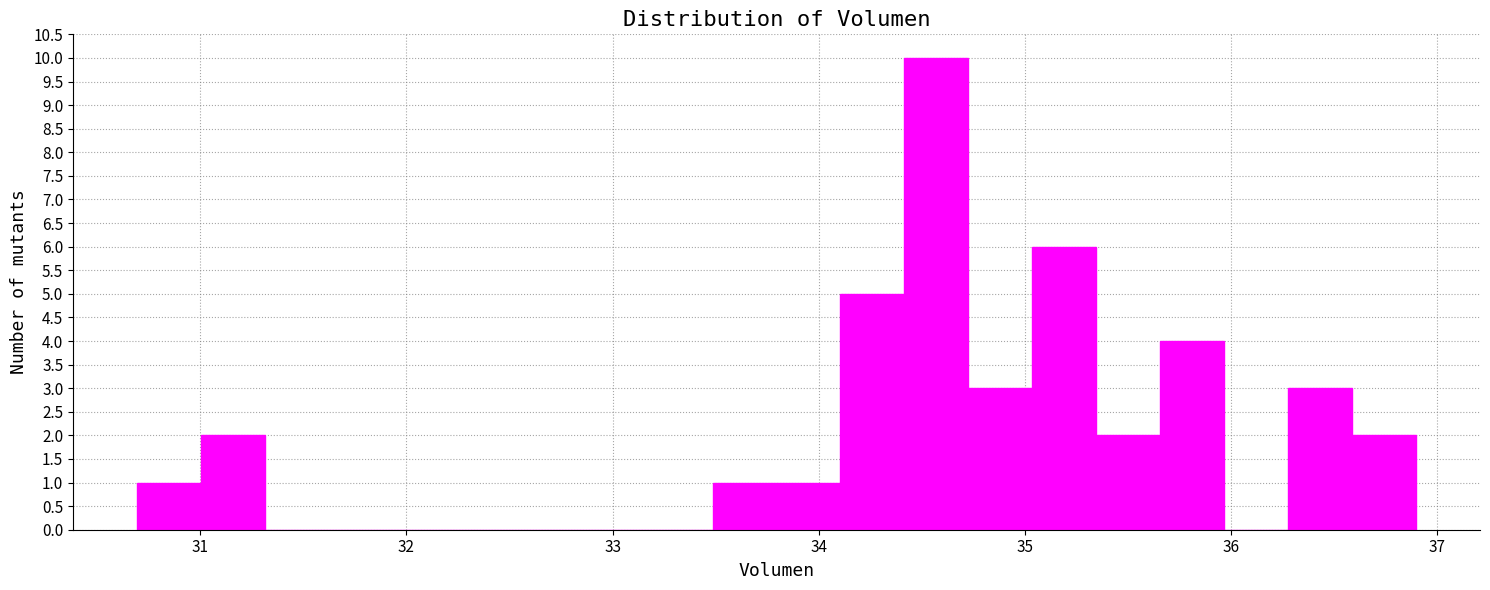

Around what value on the x-axis is the tallest bar? Give the approximate position of its centre, as read against the axis.

34.6